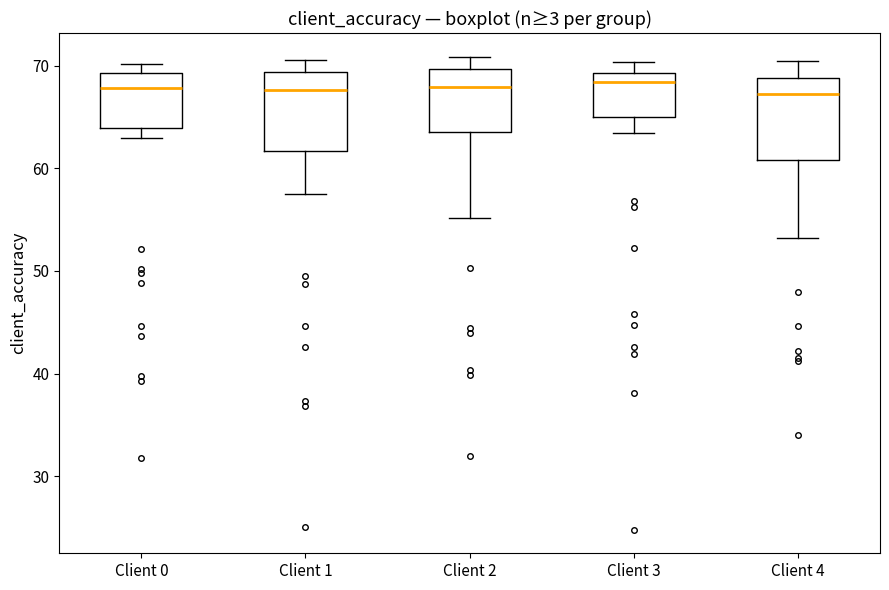

Where is the upper edge of the box for Client 3 on the y-axis? The values are not printed on the chart, so give them approximately, as read against the axis.

69